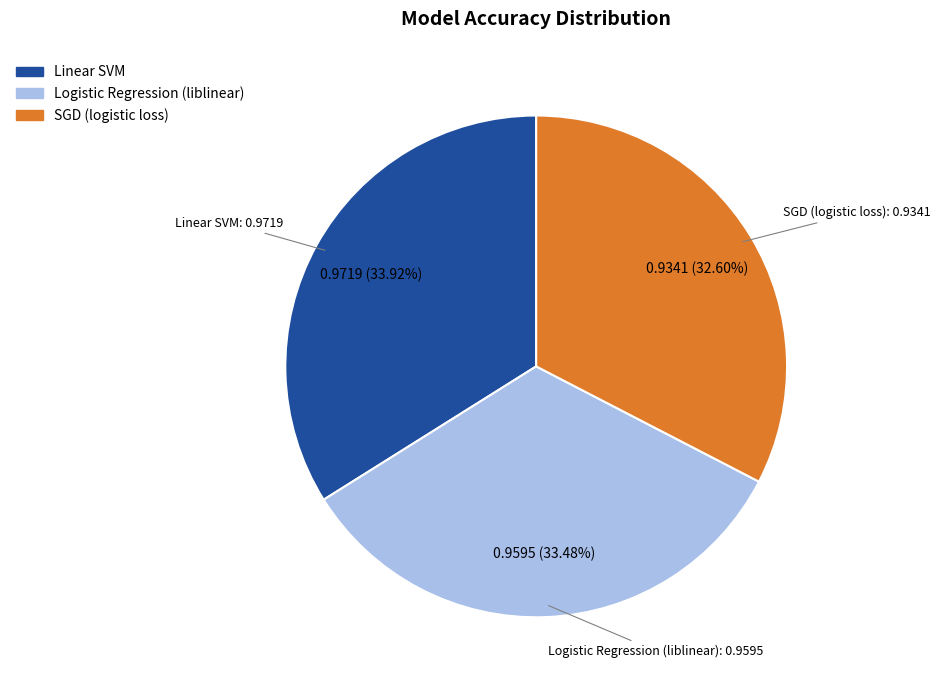

Does Logistic Regression (liblinear) represent more than half of the total?

No